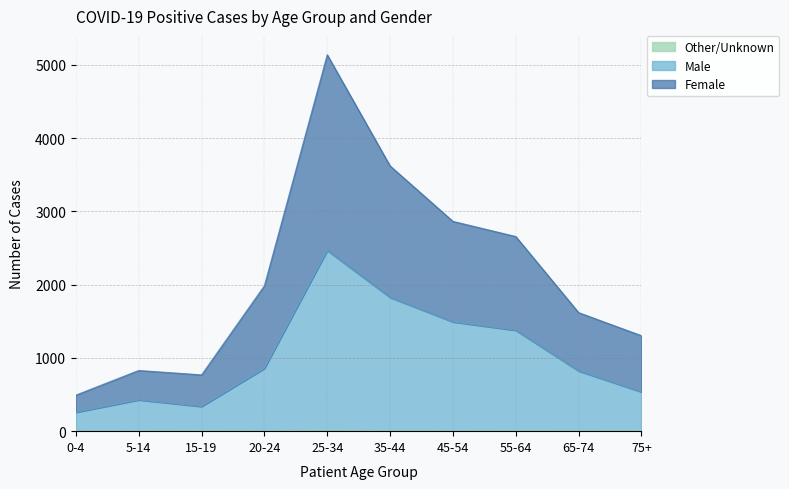

True or false: Female and Other/Unknown intersect in this chart.

False